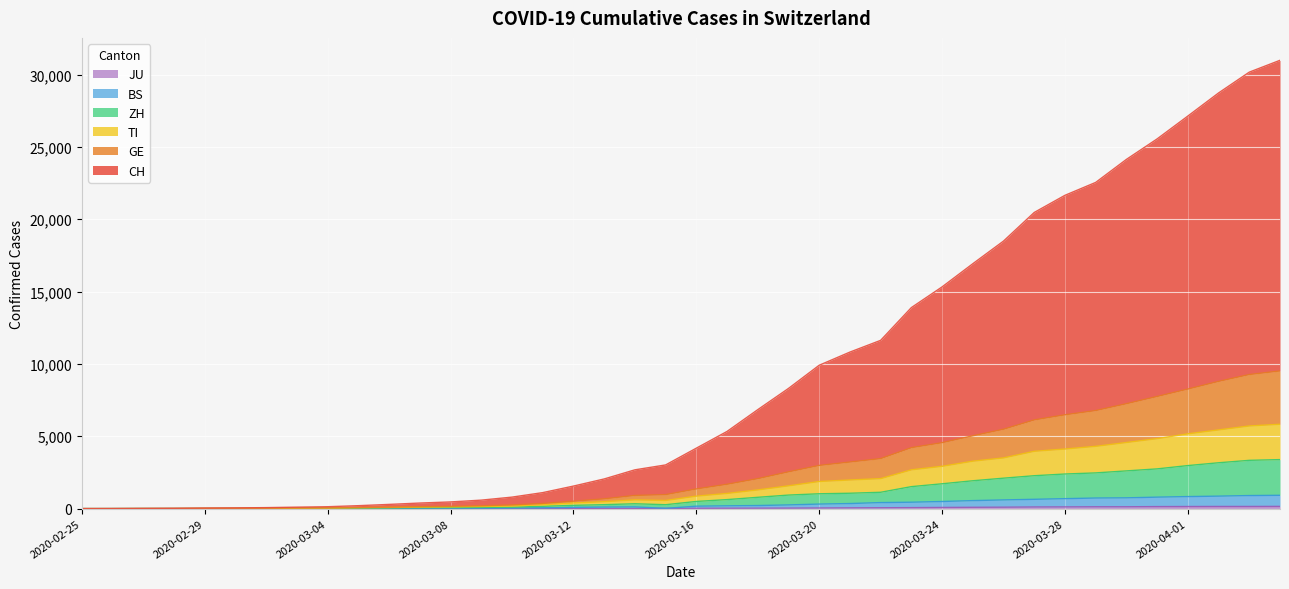

True or false: GE and CH cross at least once.

False